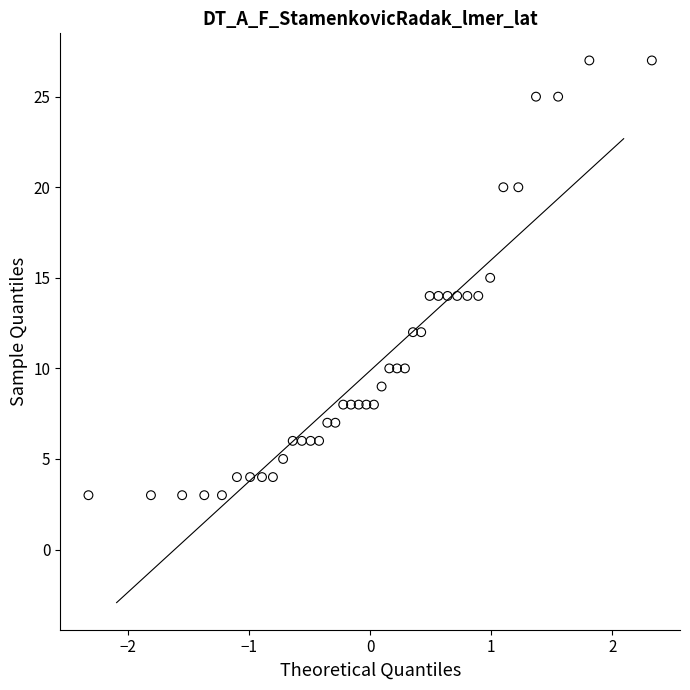

What is the range of Y values (max minus min)?

24